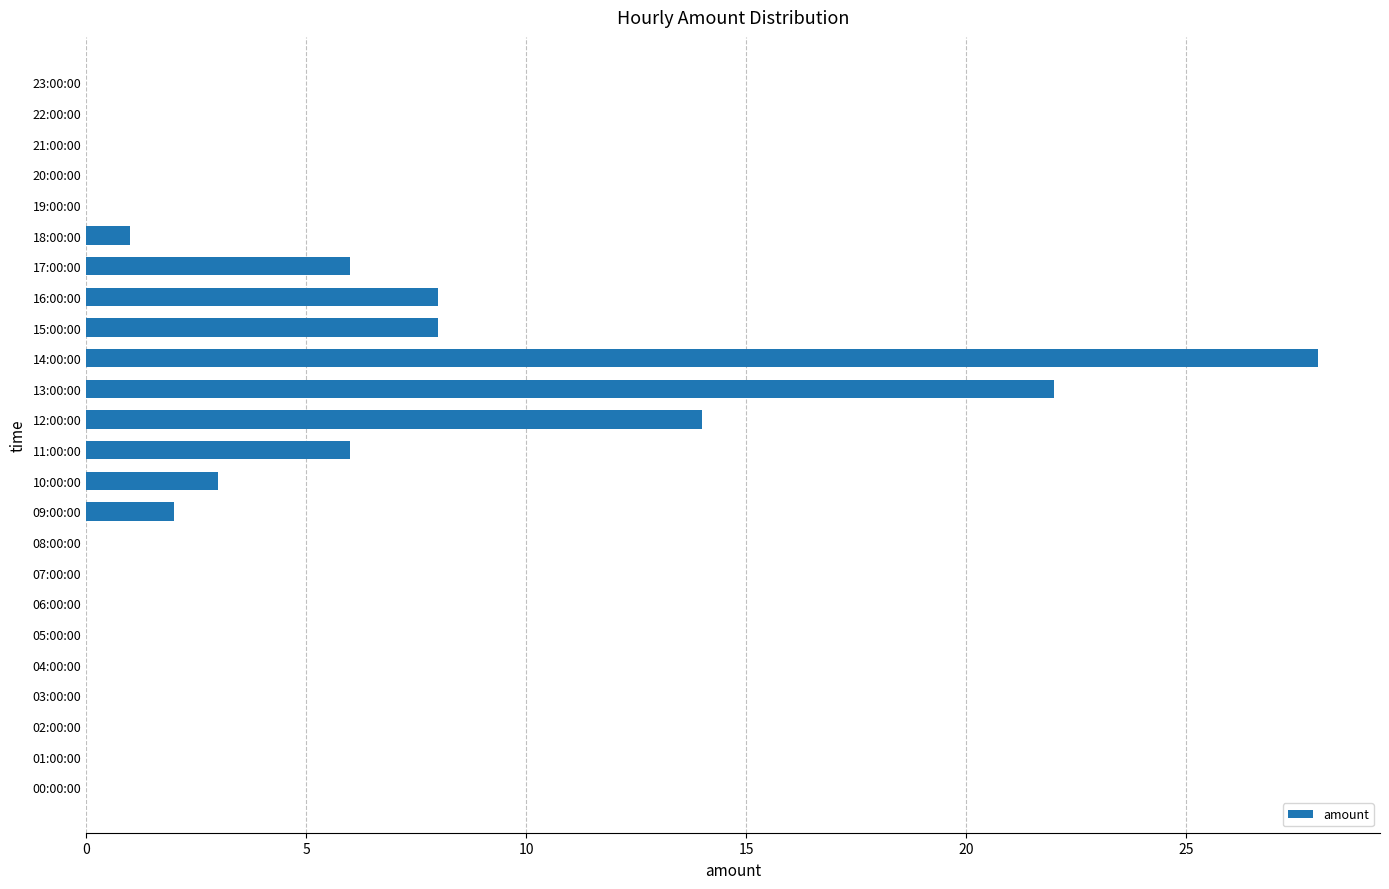

What is the sum of all values?

98